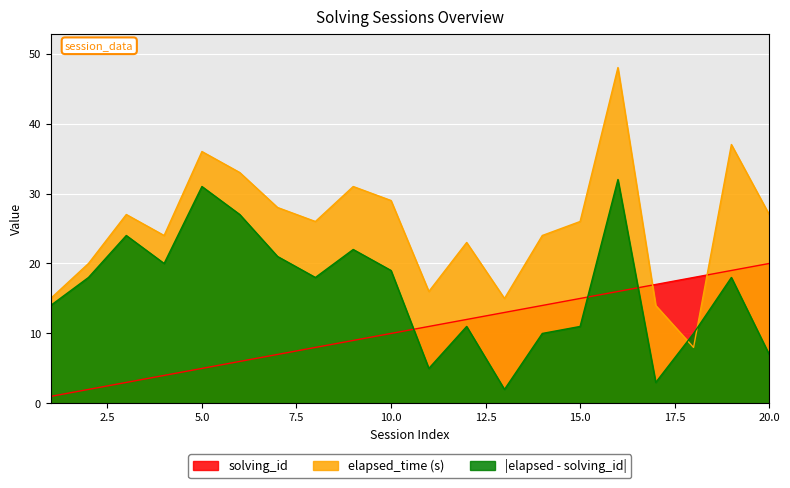

Which series changed the most between 3 and 10?

solving_id